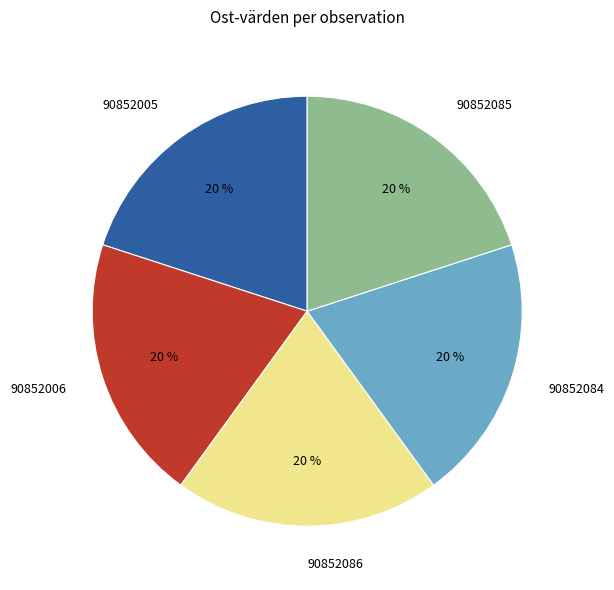

The 90852085 slice represents 20% of the pie. True or false?

True